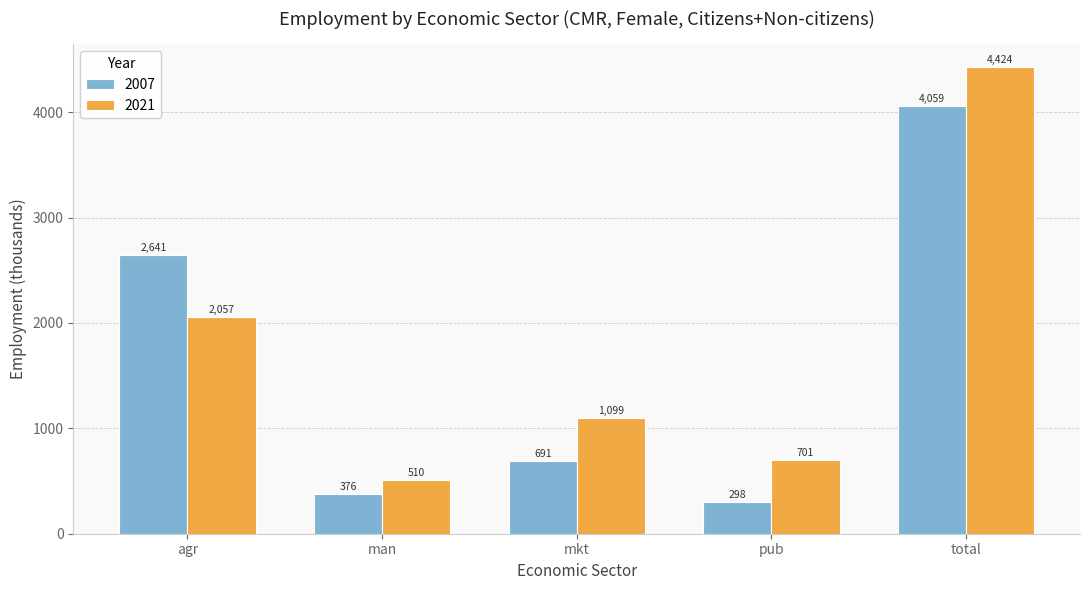

What is the maximum value for 2021?

4423.8